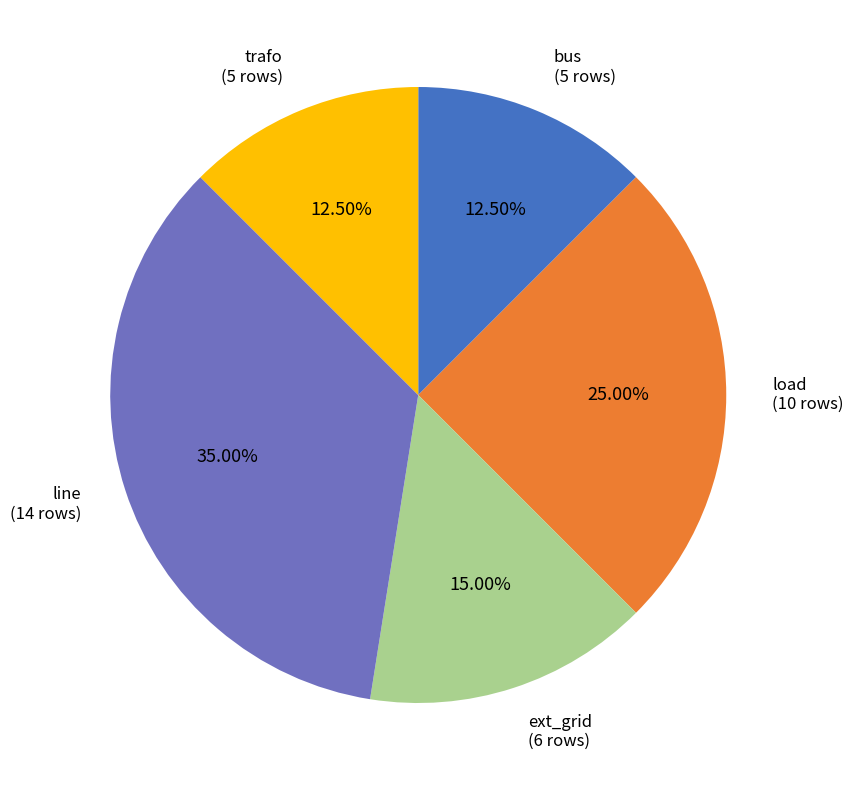

Which slice is the largest?

line